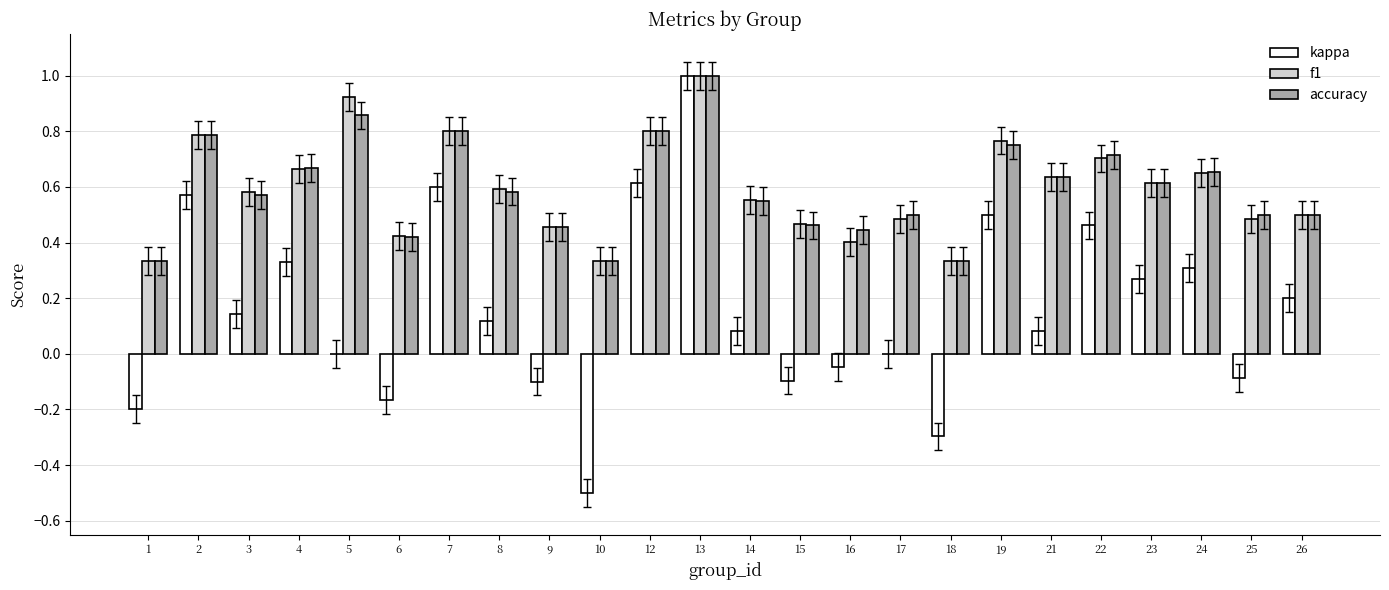

Which category has the highest value across all series?

13